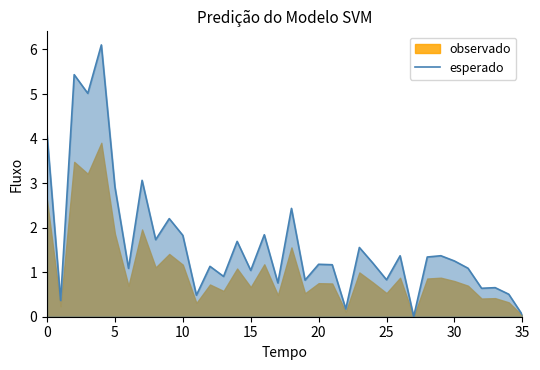

Reading left to right, what are all the values shown in this chart?

4.1	0.4	5.4	5.0	6.1	2.9	1.1	3.1	1.7	2.2	1.8	0.5	1.1	0.9	1.7	1.0	1.8	0.8	2.4	0.8	1.2	1.2	0.2	1.6	1.2	0.8	1.4	0.0	1.3	1.4	1.3	1.1	0.6	0.7	0.5	0.0